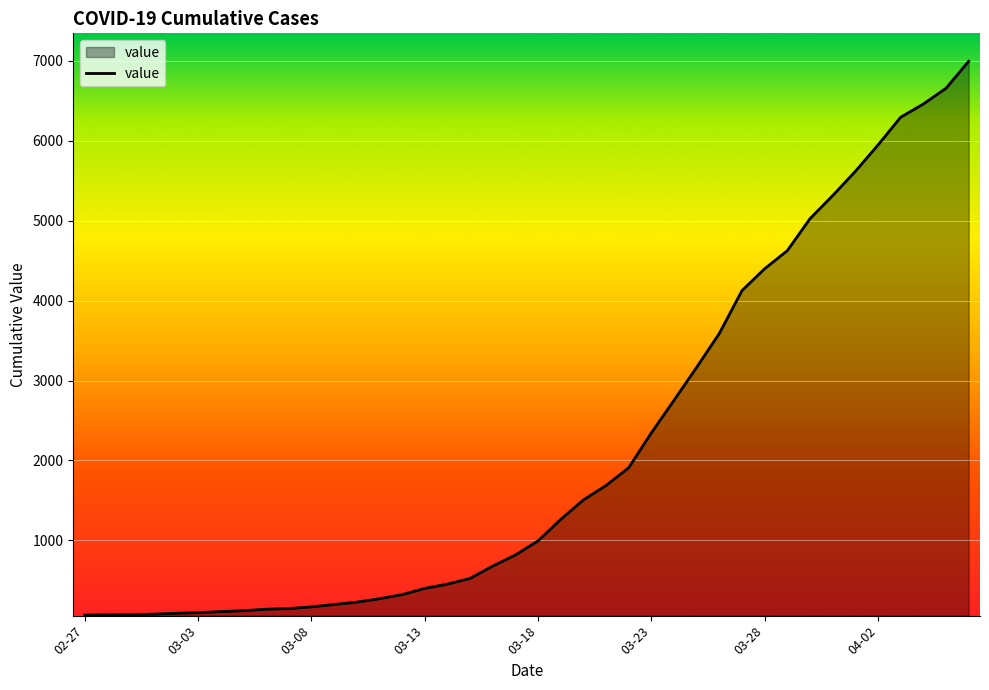

What is the difference between the maximum and minimum values?

6931